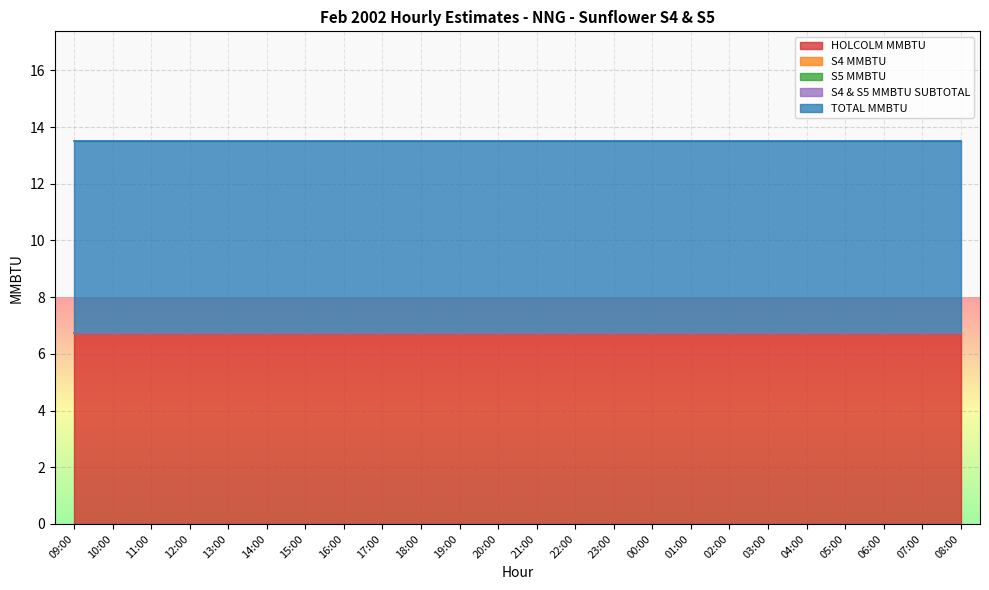

How many lines are shown in the chart?

5